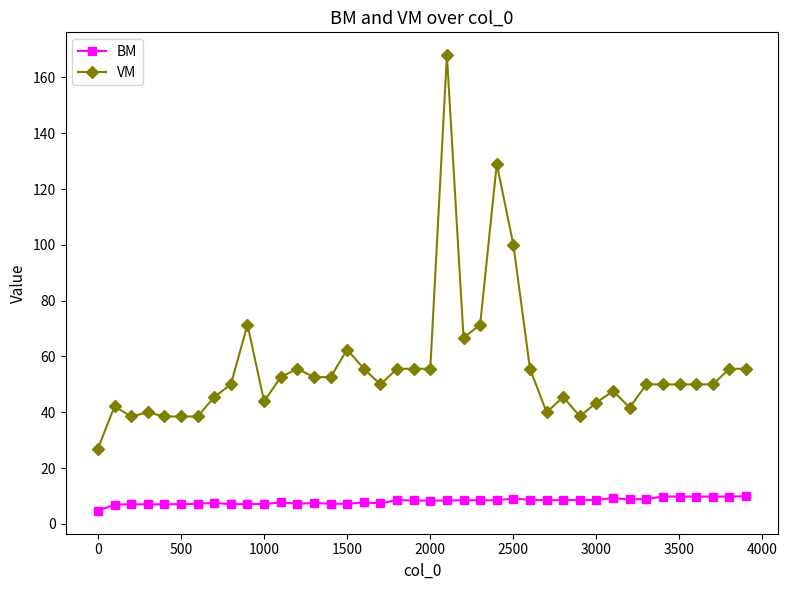

What is the sum of all BM values?

324.5